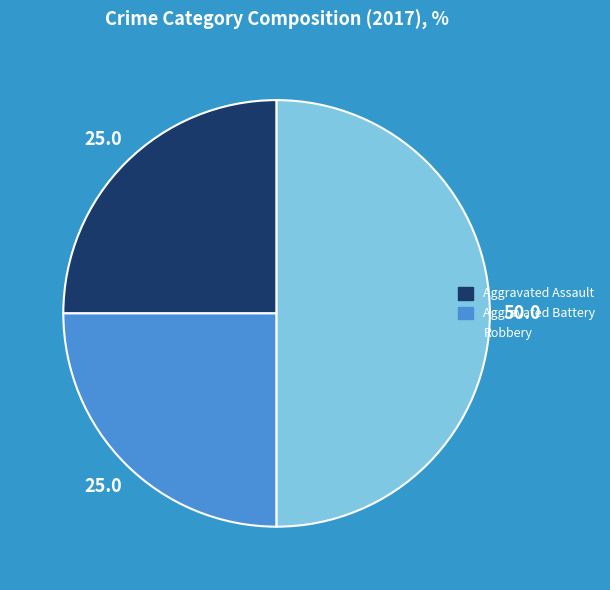

Approximately how many times larger is the value at Robbery compared to Aggravated Battery?

2.0